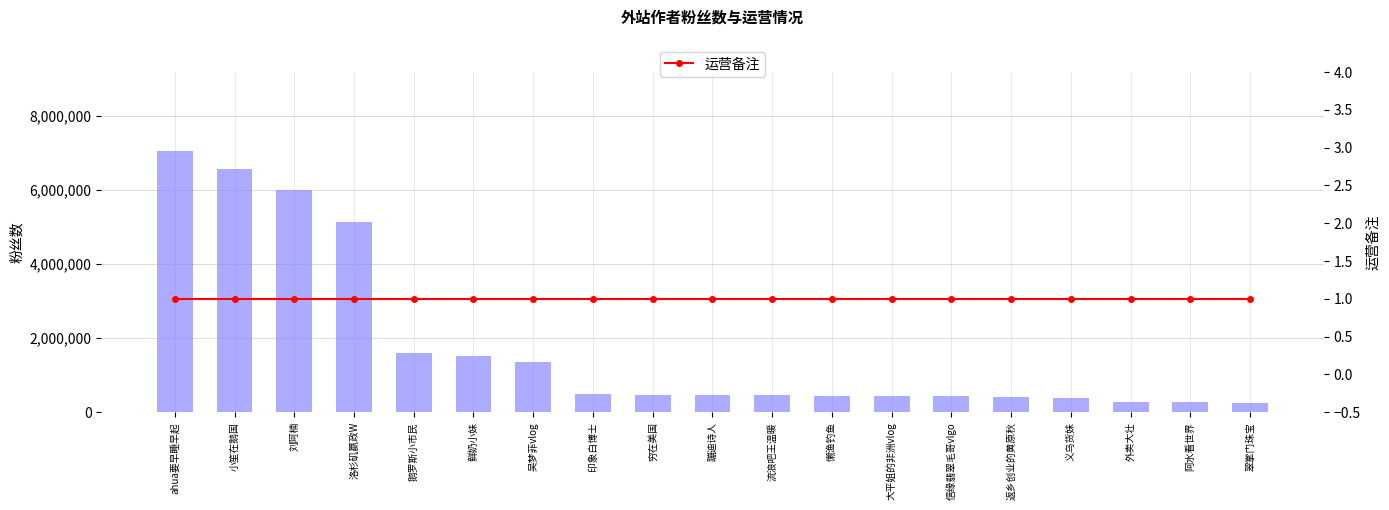

At 印象白博士, list the series in order from largest to smallest.

粉丝数, 运营备注